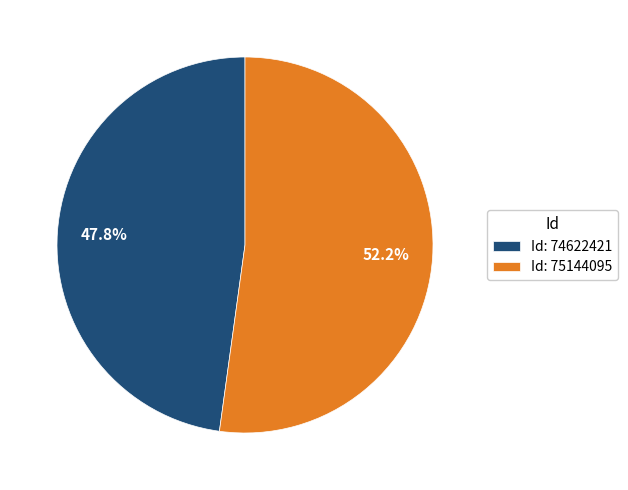

Which has a higher value, Id: 74622421 or Id: 75144095?

Id: 75144095